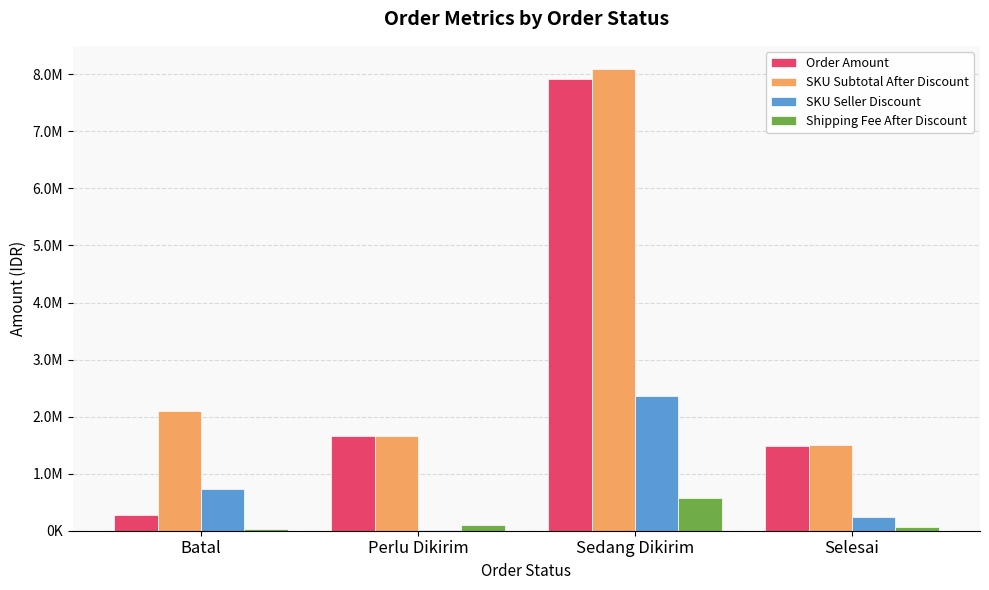

At how many categories does at least one series exceed 3668497?

1